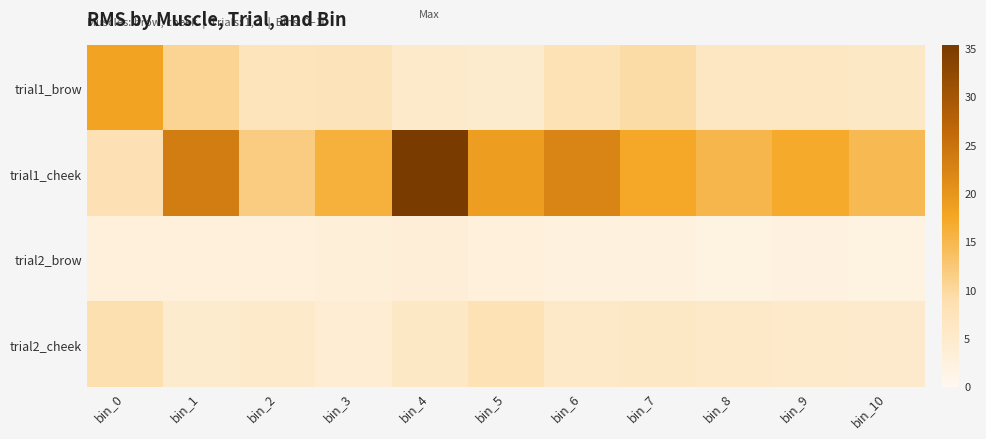

What is the difference between the highest and lowest values at bin_6?

19.8